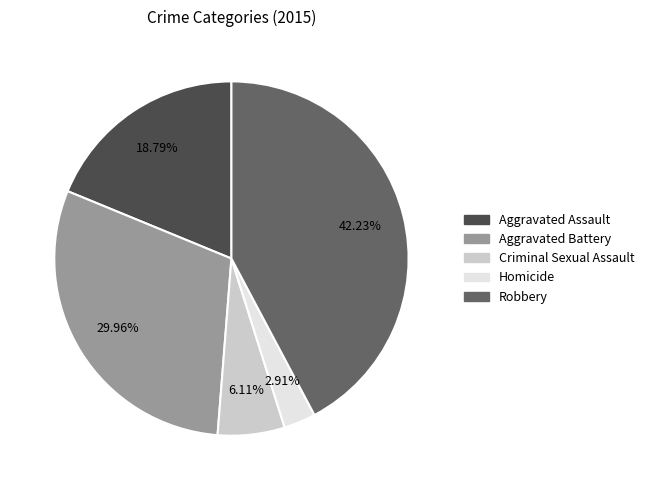

Count the number of slices in the pie.

5